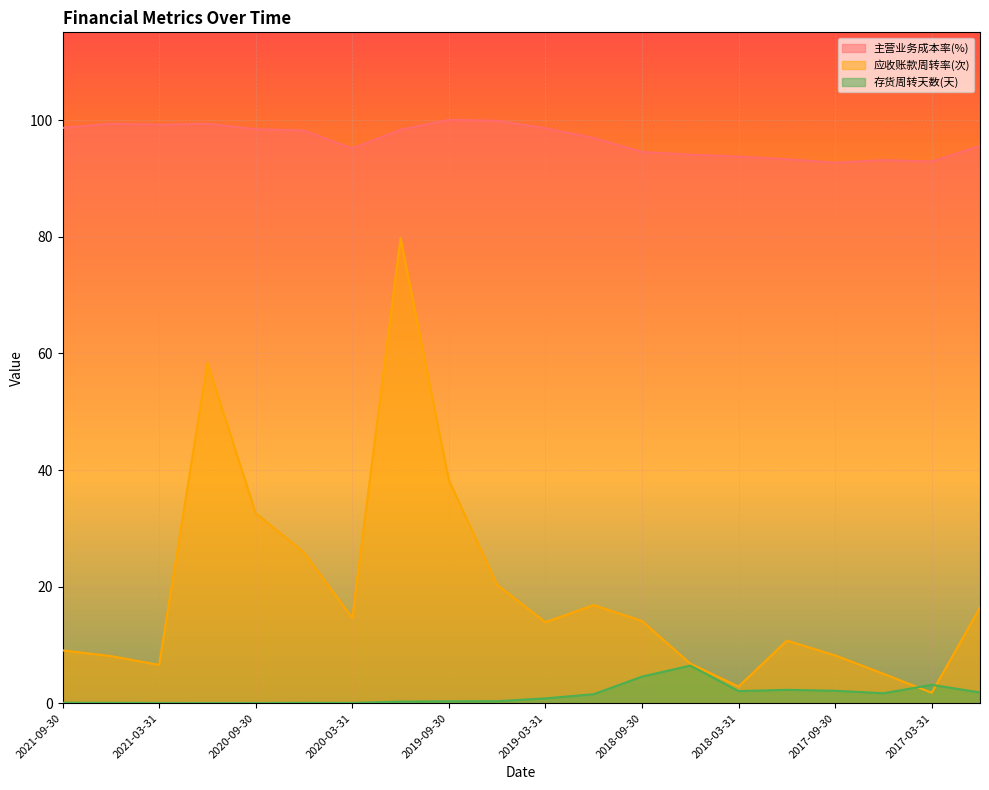

The 主营业务成本率(%) series shows 37.7 at 2021-03-31. True or false?

False